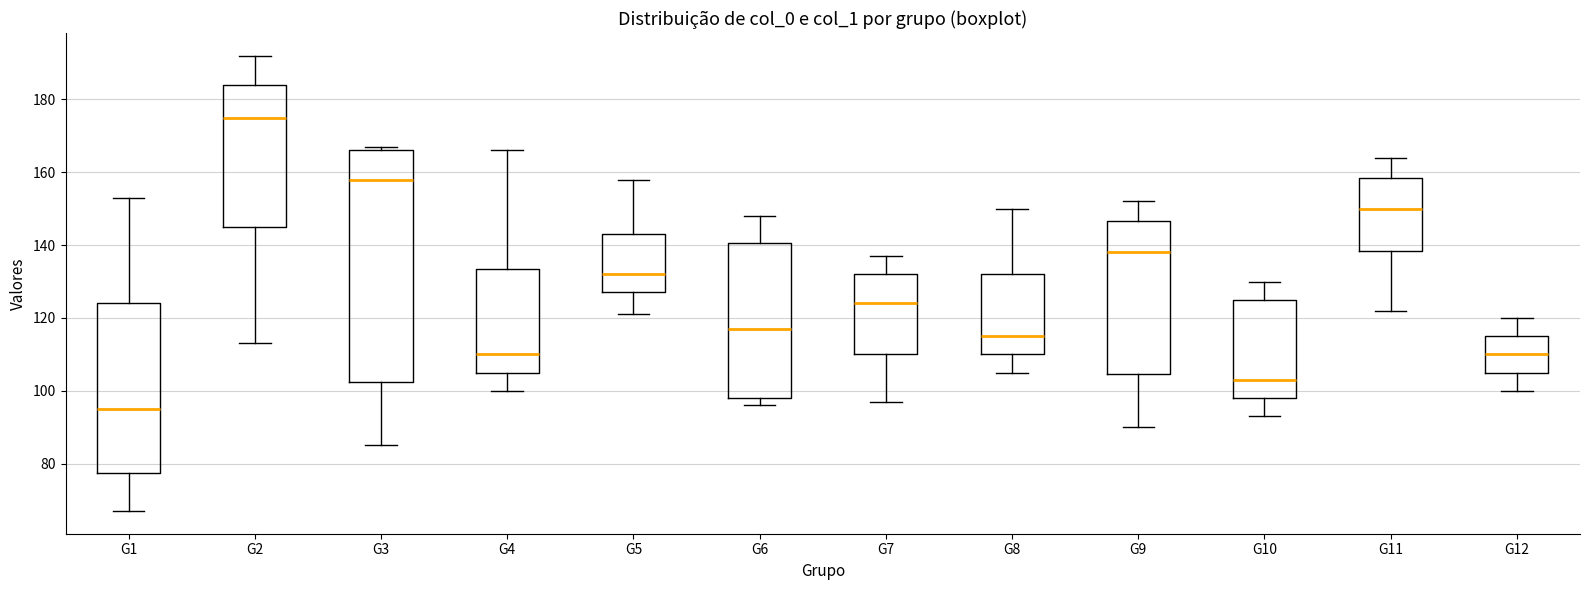

Reading left to right, read every box against the y-axis: the position of its median line, the range the box covers, and the ends of its whiskers. The values are not printed on the chart, so give them approximately, as read against the axis.

G1: median 96, box 78 to 124, whiskers 68 to 154
G2: median 176, box 146 to 184, whiskers 114 to 192
G3: median 158, box 102 to 166, whiskers 86 to 168
G4: median 110, box 106 to 134, whiskers 100 to 166
G5: median 132, box 128 to 144, whiskers 122 to 158
G6: median 118, box 98 to 140, whiskers 96 to 148
G7: median 124, box 110 to 132, whiskers 98 to 138
G8: median 116, box 110 to 132, whiskers 106 to 150
G9: median 138, box 104 to 146, whiskers 90 to 152
G10: median 104, box 98 to 126, whiskers 94 to 130
G11: median 150, box 138 to 158, whiskers 122 to 164
G12: median 110, box 106 to 116, whiskers 100 to 120